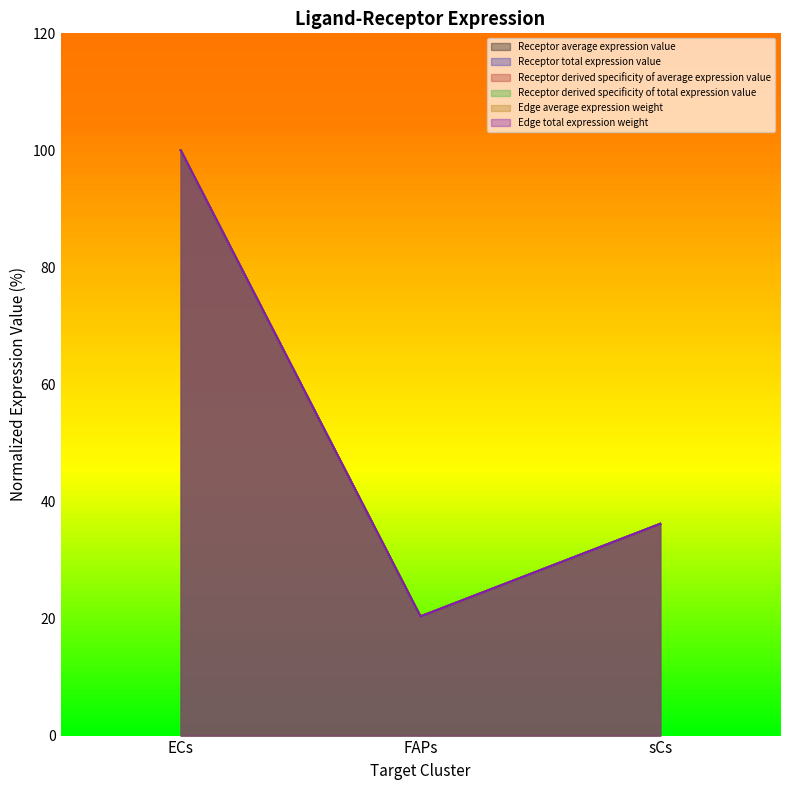

True or false: Receptor average expression value has a value of 20.4 at FAPs.

True